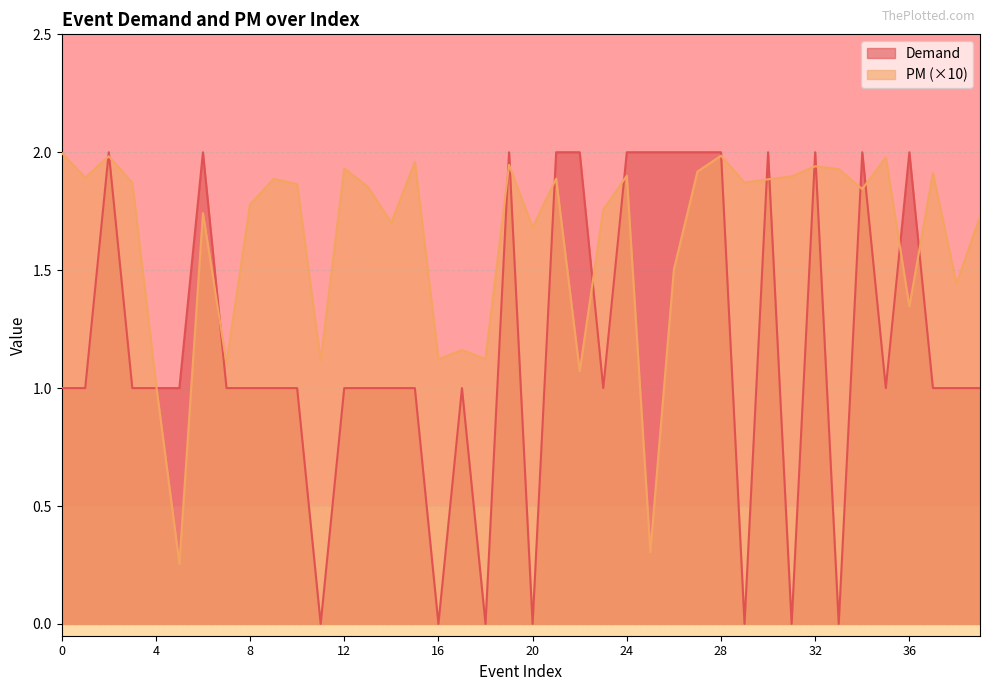

True or false: PM and Demand cross at least once.

True